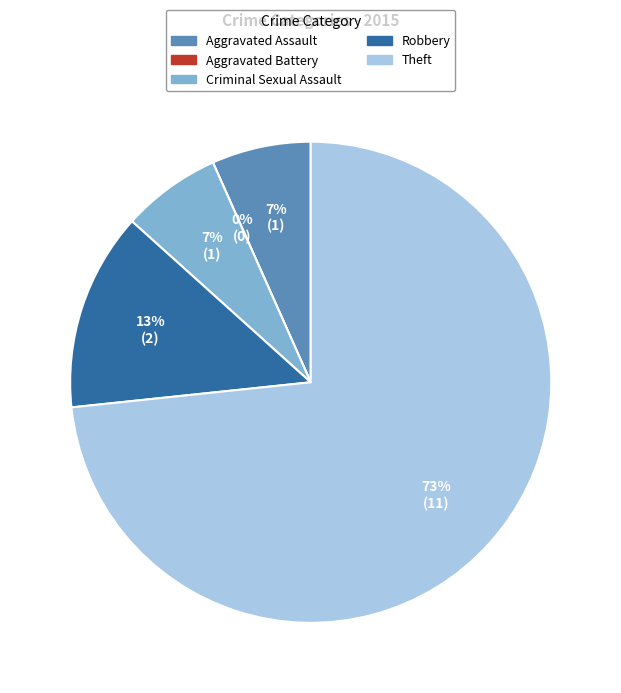

Count the number of slices in the pie.

5